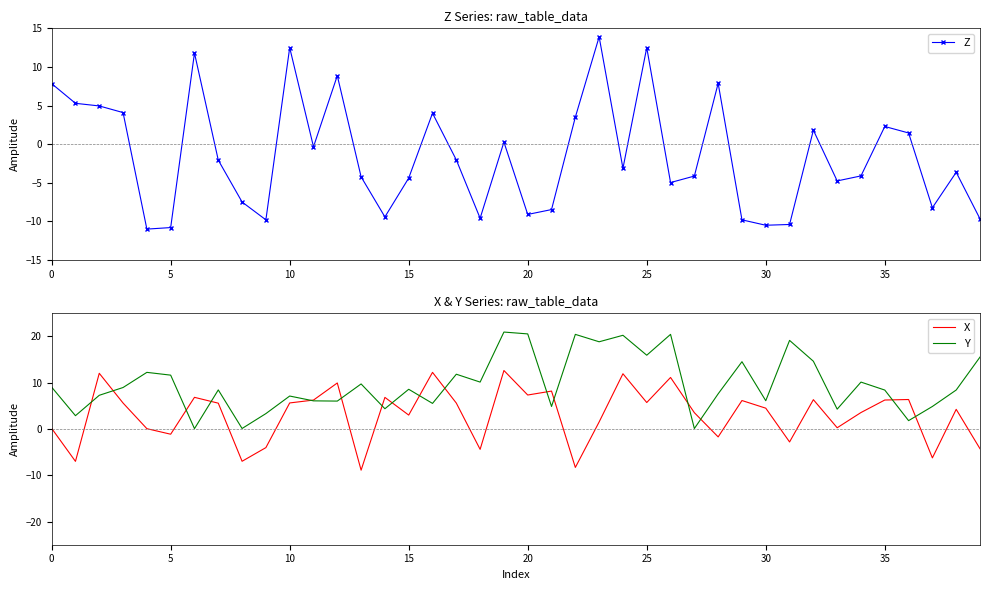

How many times do Y and X cross each other?

16